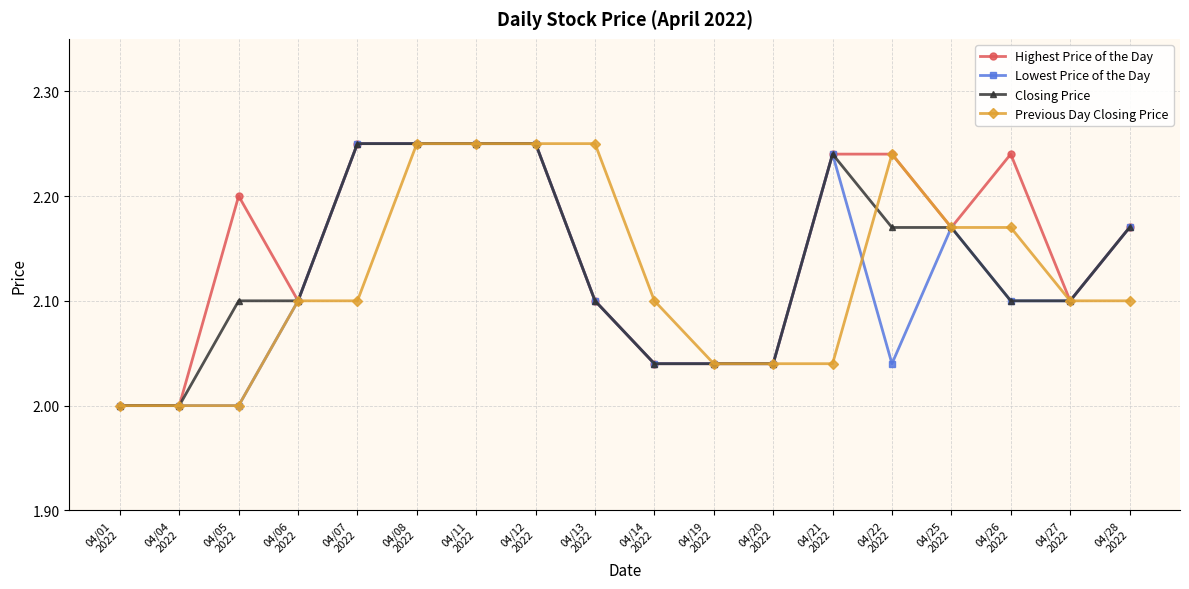

The Previous Day Closing Price series shows 2.1 at 04/14
2022. True or false?

True